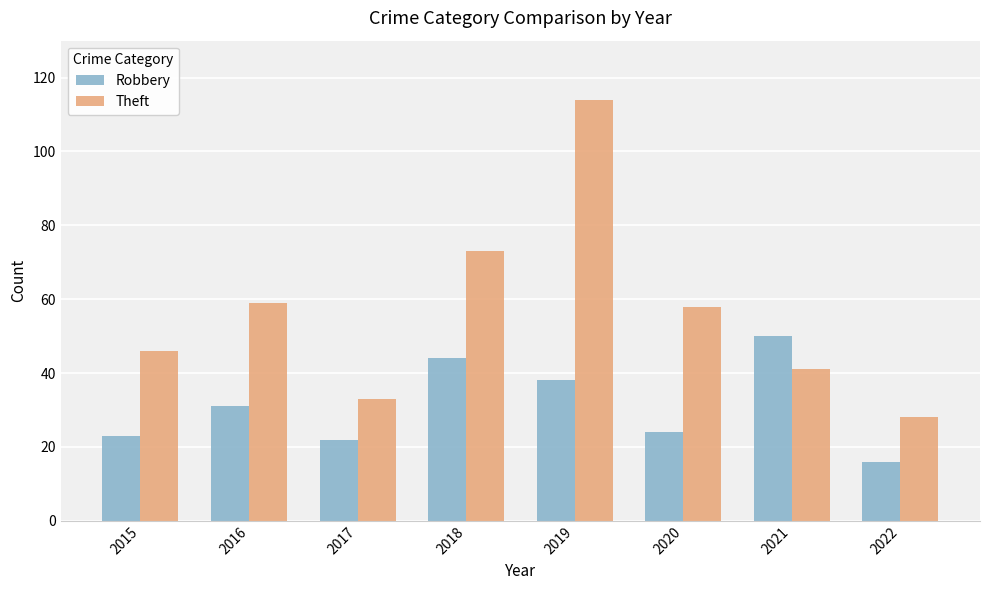

Count the number of data series in this chart.

2